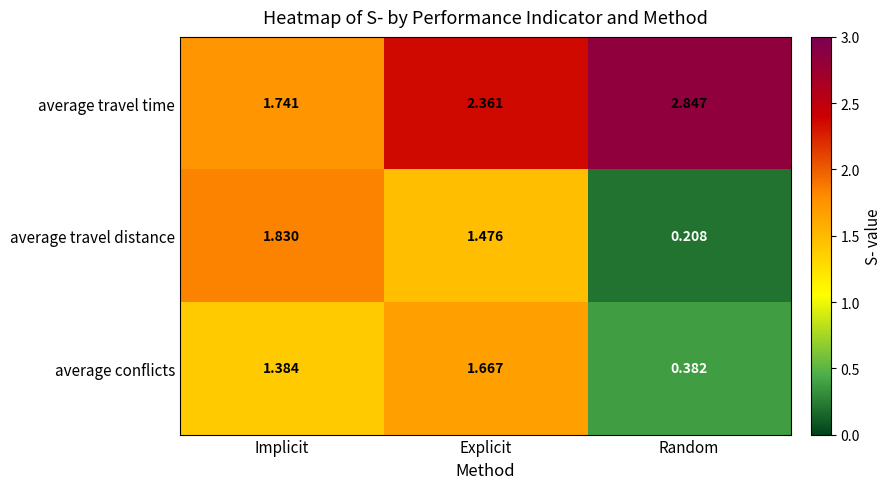

Where does the average travel distance series first go above 1?

Implicit